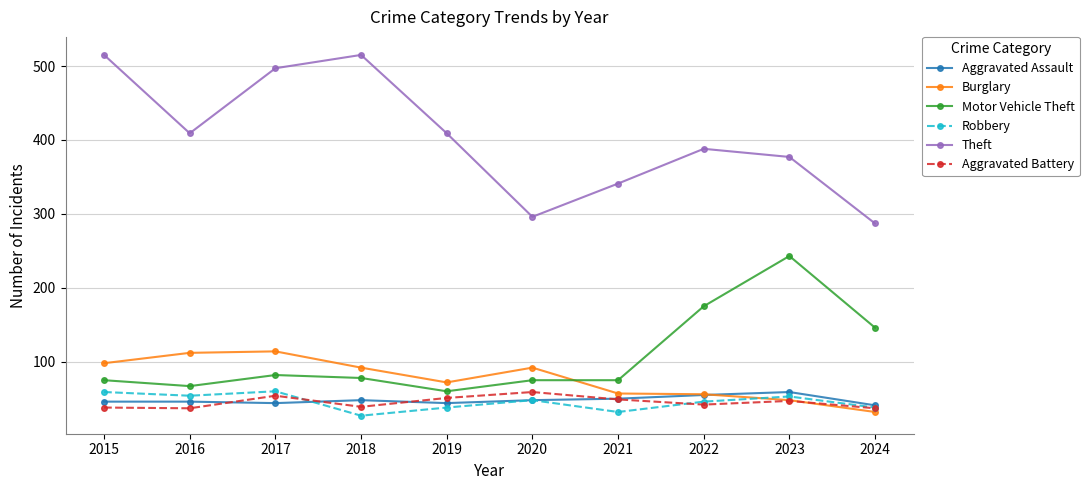

Which series changed the most between 2018 and 2019?

Theft